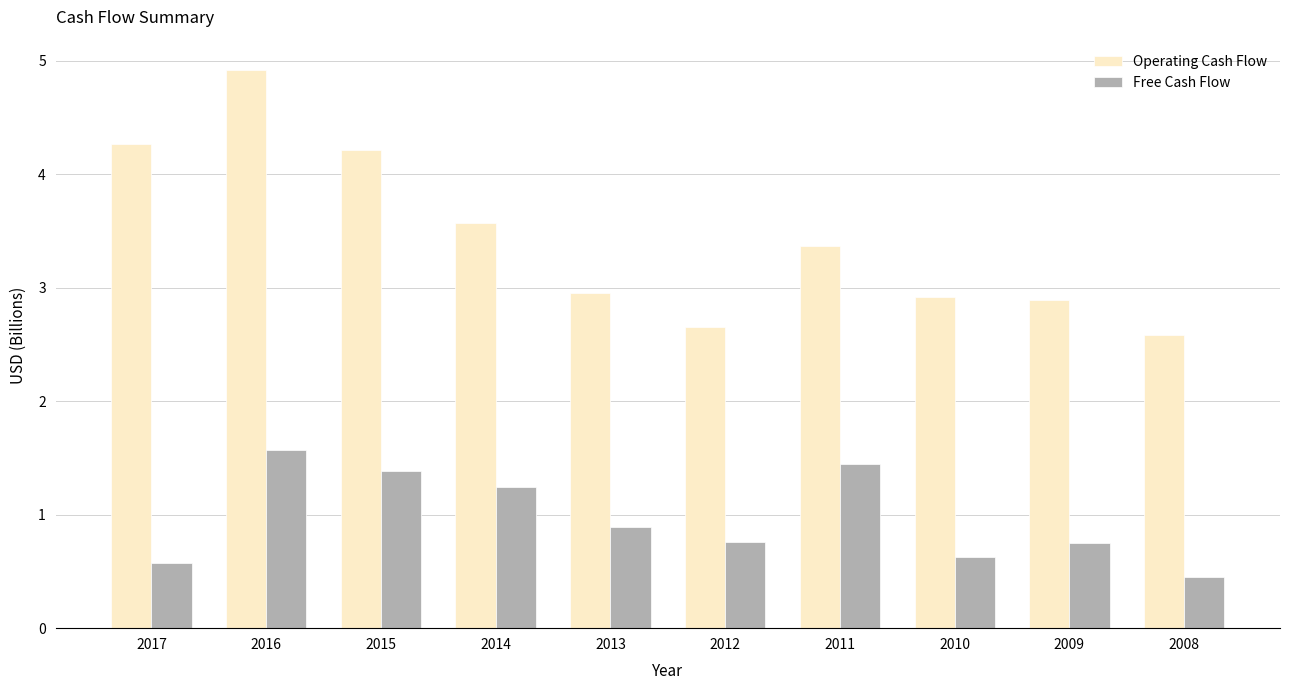

List the series in order of their overall mean, highest first.

Operating Cash Flow, Free Cash Flow